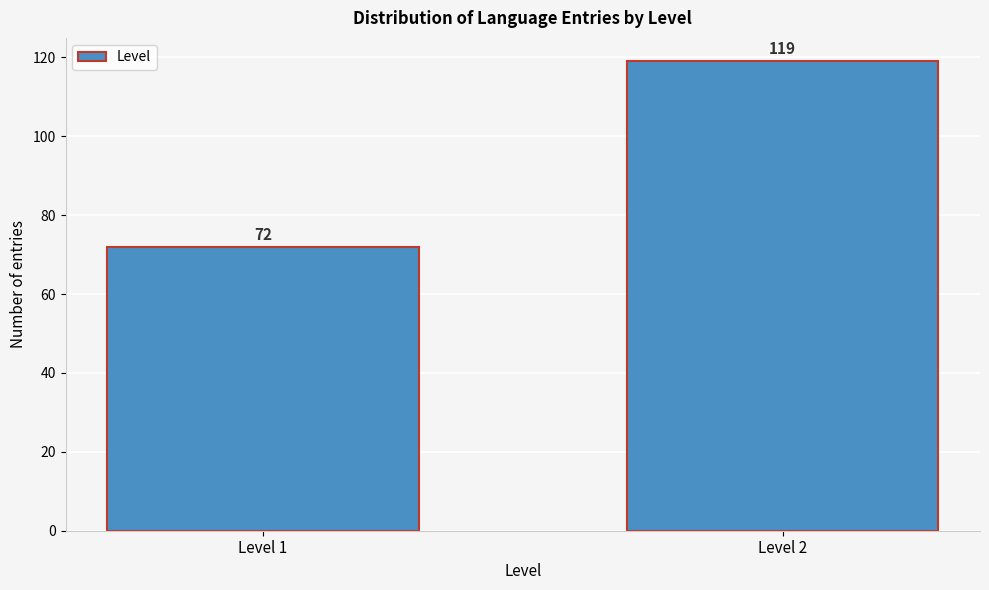

Reading left to right, transcribe all the data shown in this chart.

Level 1=72	Level 2=119